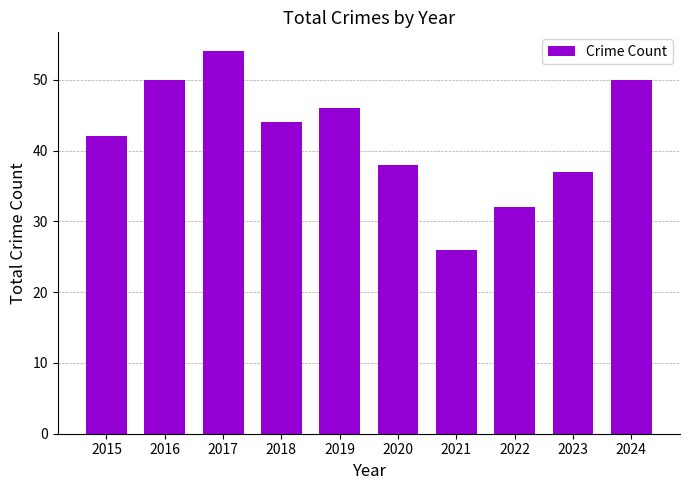

Which label corresponds to the smallest value in the chart?

2021